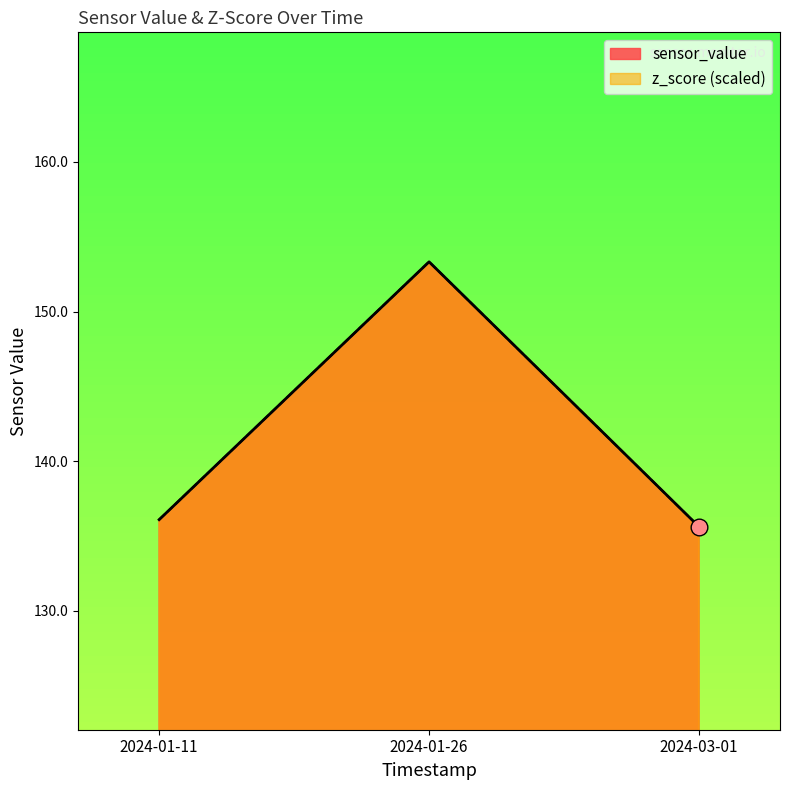

How many lines are shown in the chart?

2